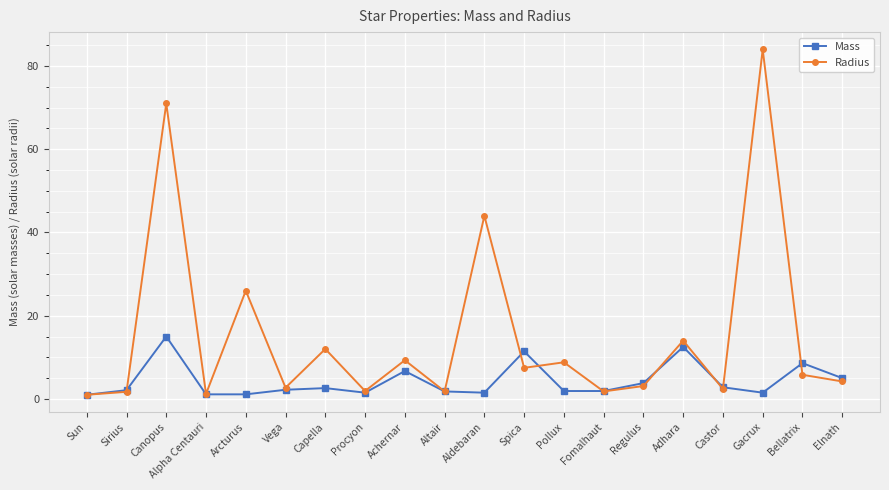

Where is Radius nearest to the value 42?

Aldebaran